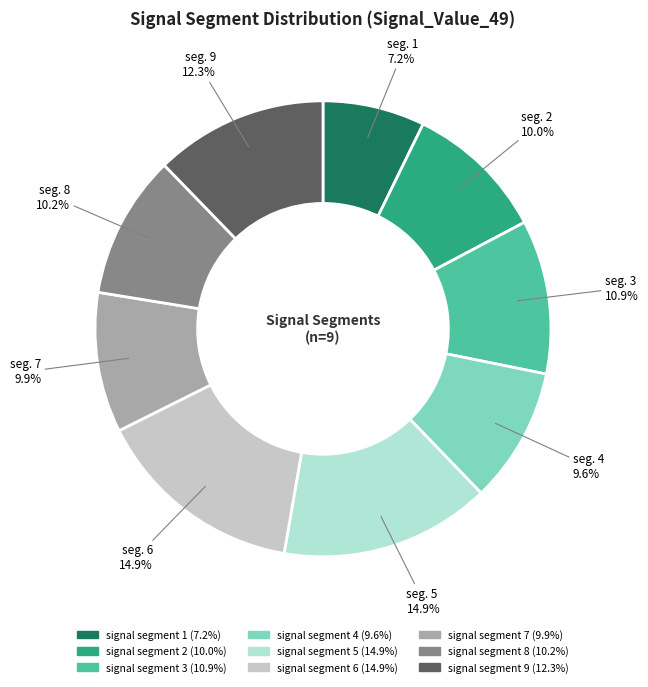

To the nearest percent, what is the combined percentage of signal segment 5 and signal segment 1?

22%